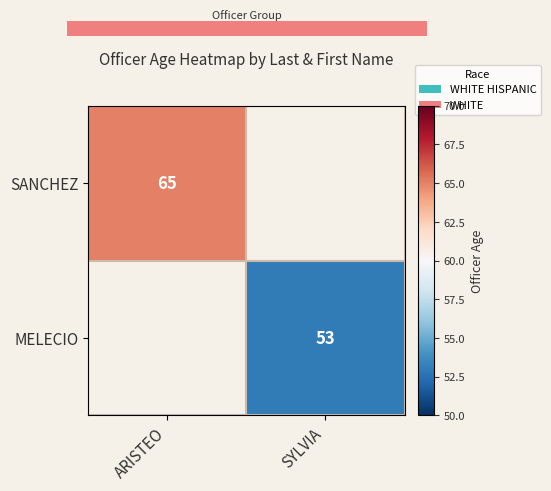

Which label corresponds to the largest value in the chart?

ARISTEO